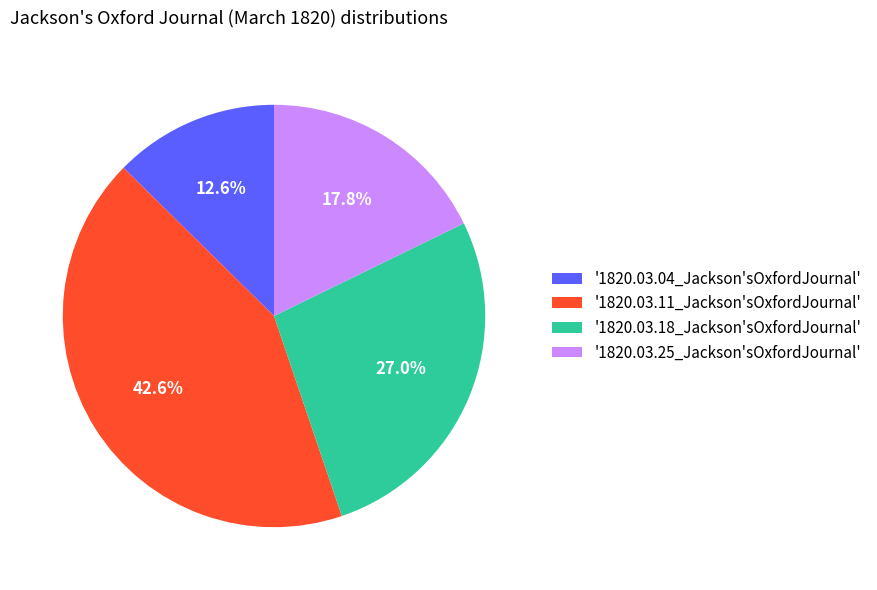

Rank the categories by value from highest to lowest.

'1820.03.11_Jackson'sOxfordJournal', '1820.03.18_Jackson'sOxfordJournal', '1820.03.25_Jackson'sOxfordJournal', '1820.03.04_Jackson'sOxfordJournal'